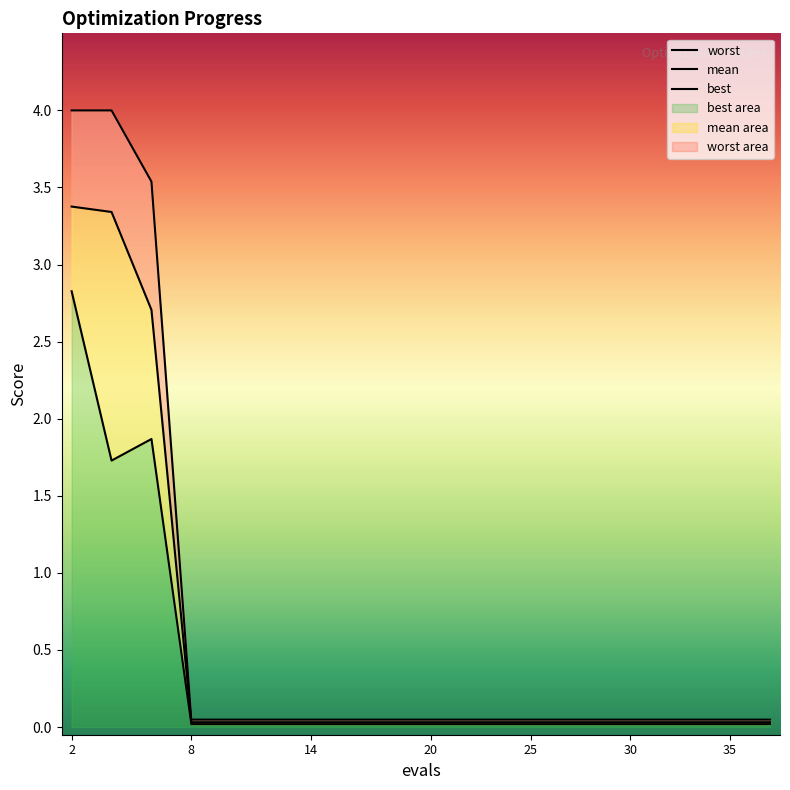

What are all the series names shown in the legend?

worst, mean, best